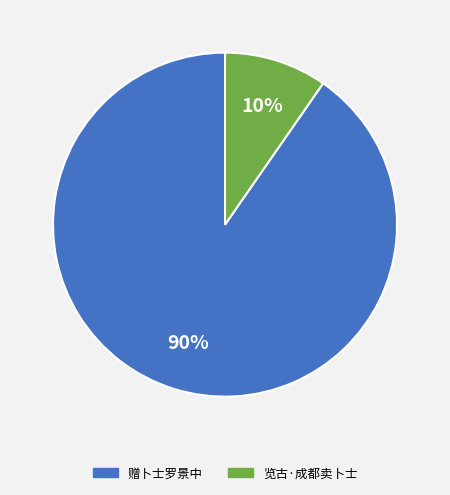

How many slices are in this pie chart?

2